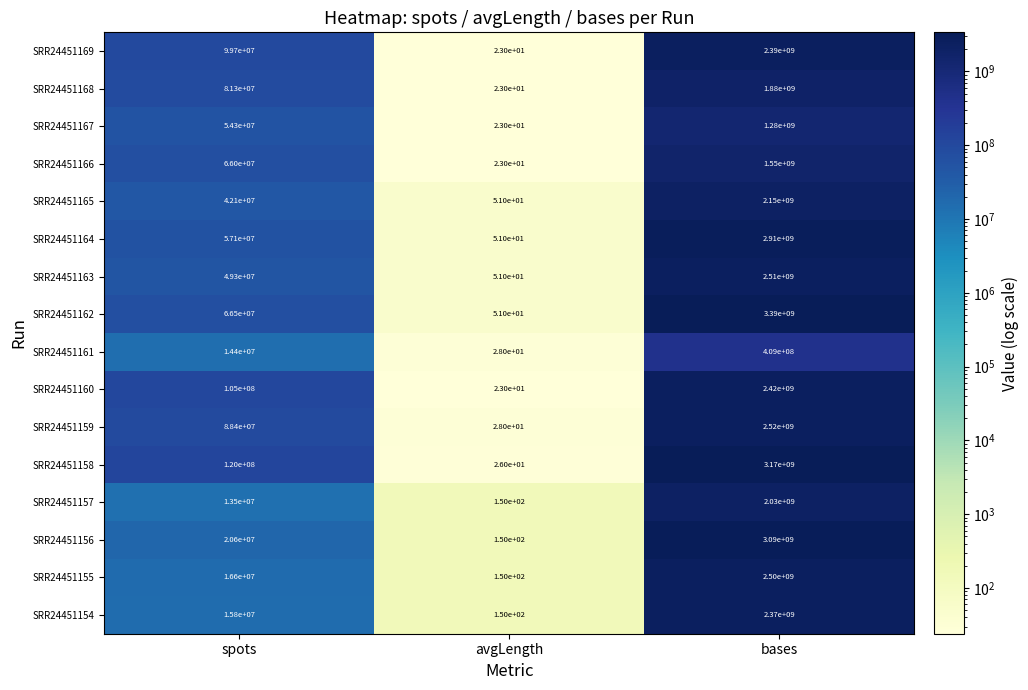

Between avgLength and bases, which series saw the biggest shift?

SRR24451162